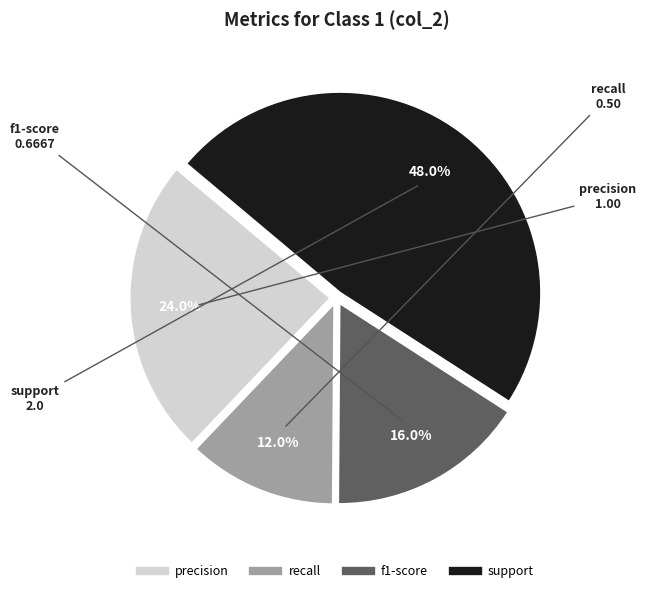

Which has a higher value, f1-score or support?

support